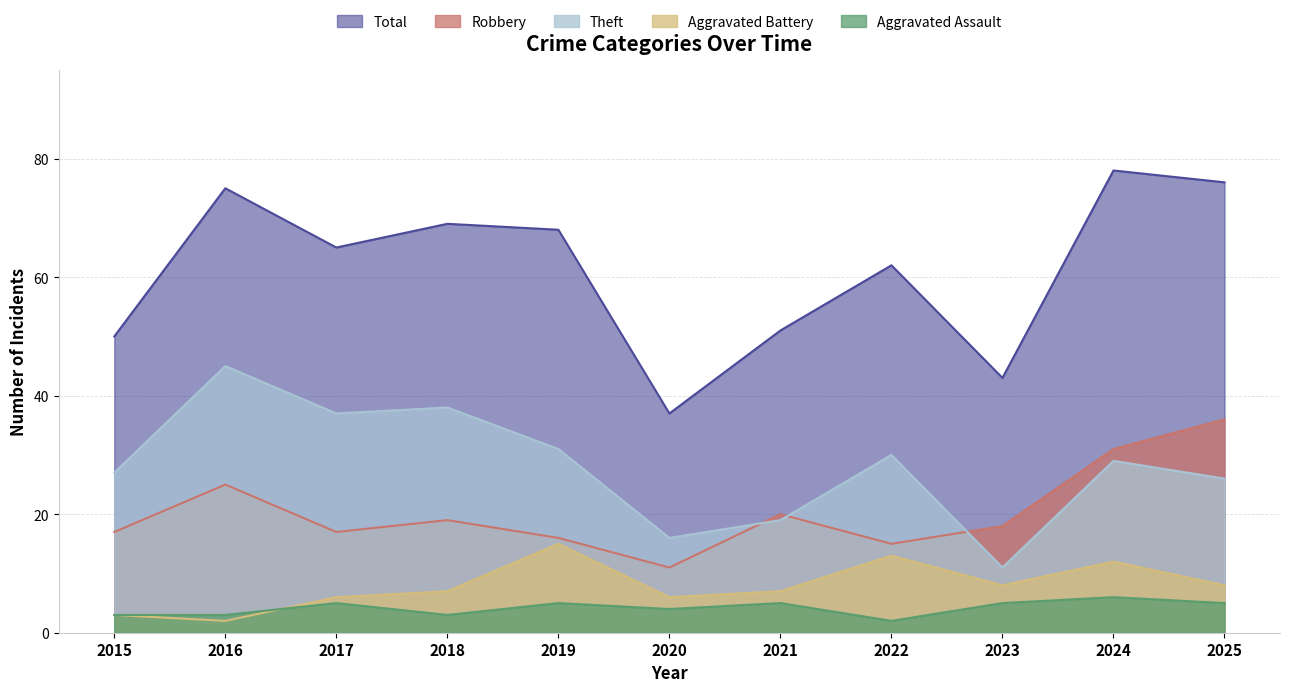

How many series are shown in this chart?

5